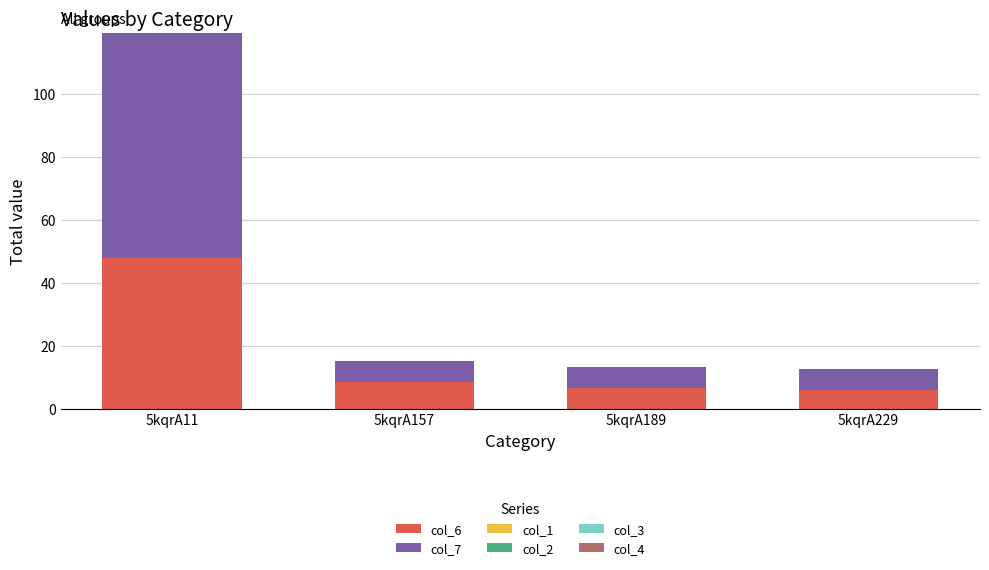

Is it true that col_6 equals 47.8 at 5kqrA11?

True